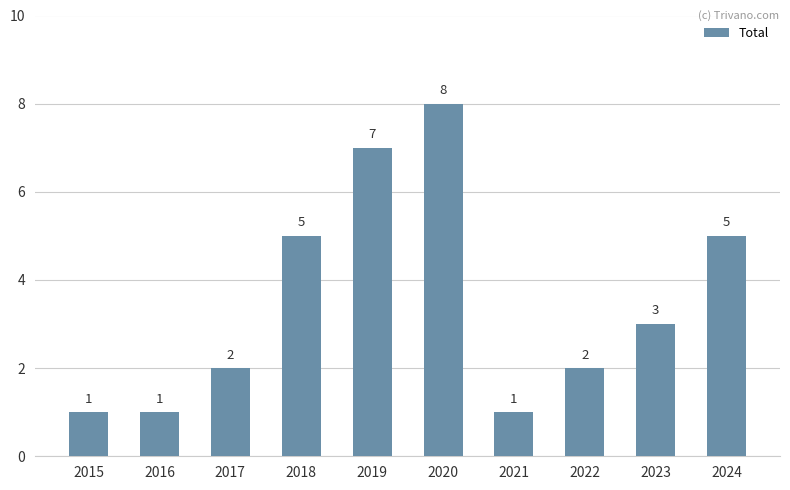

What is the change in value from 2015 to 2020?

+7